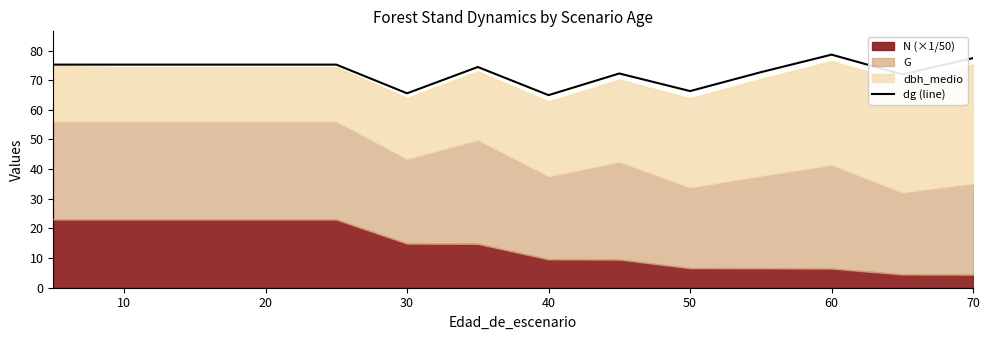

How many interior local valleys (lower than both neighbors) does the data have?

4